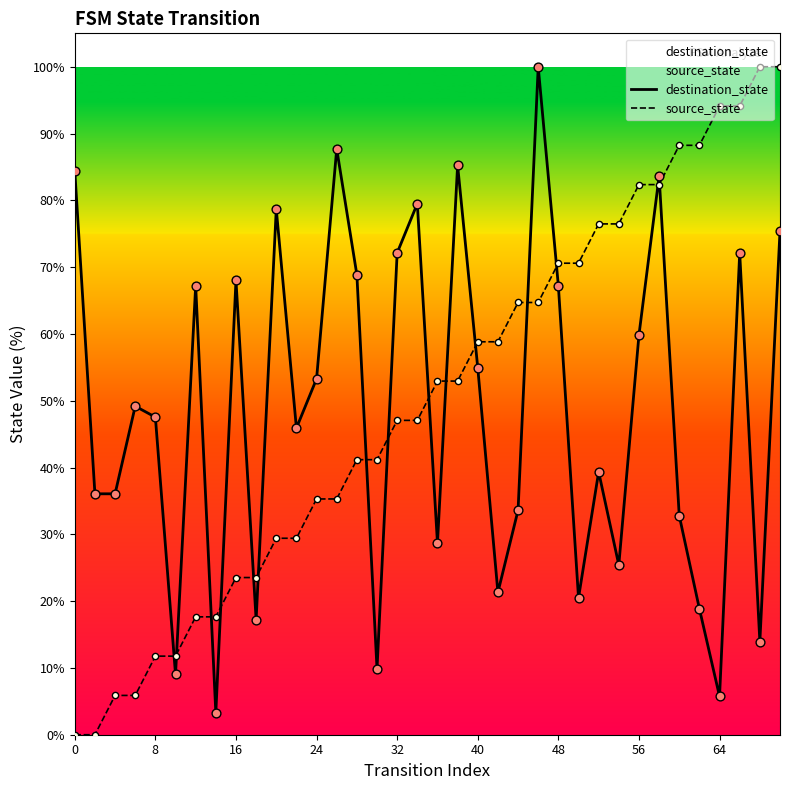

Which series has the largest total across all categories?

source_state